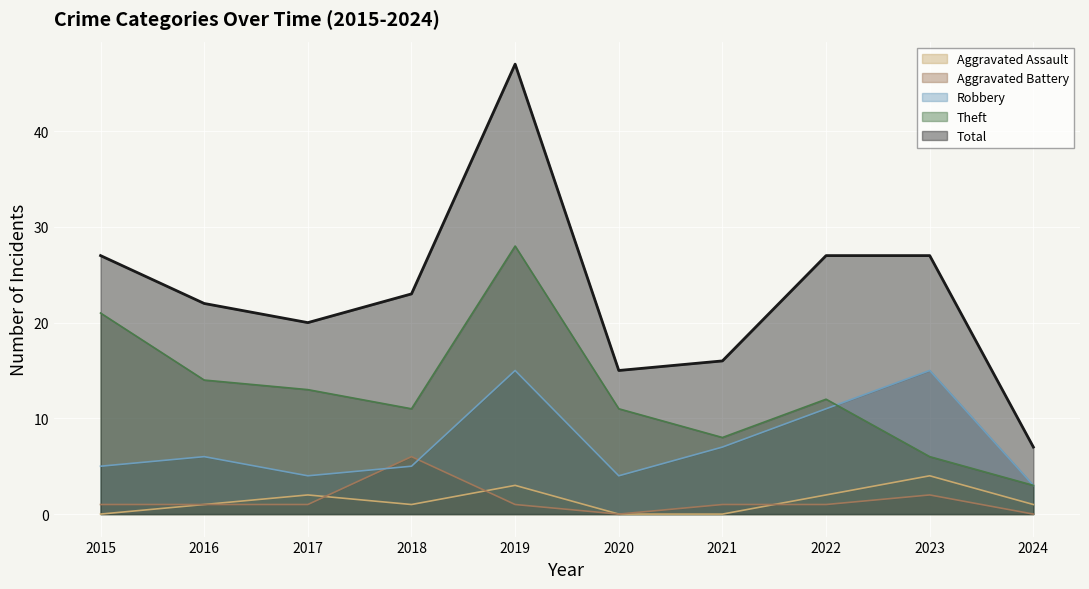

Rank the categories by Theft value from lowest to highest.

2024, 2023, 2021, 2018, 2020, 2022, 2017, 2016, 2015, 2019